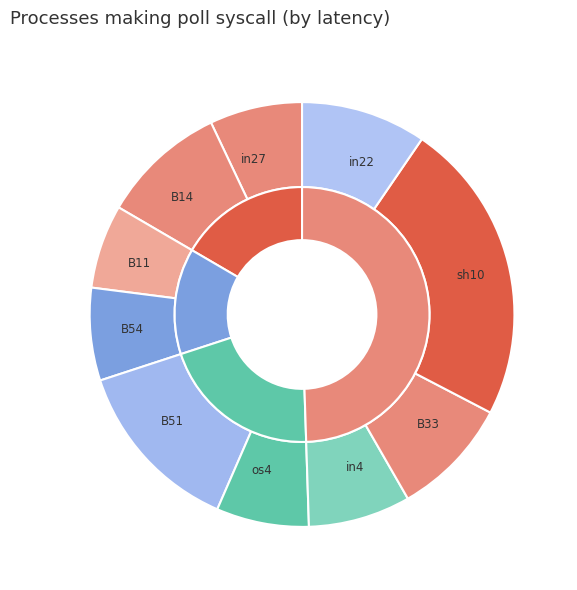

To the nearest percent, what is the difference between the largest and smallest slice percentages?

17%